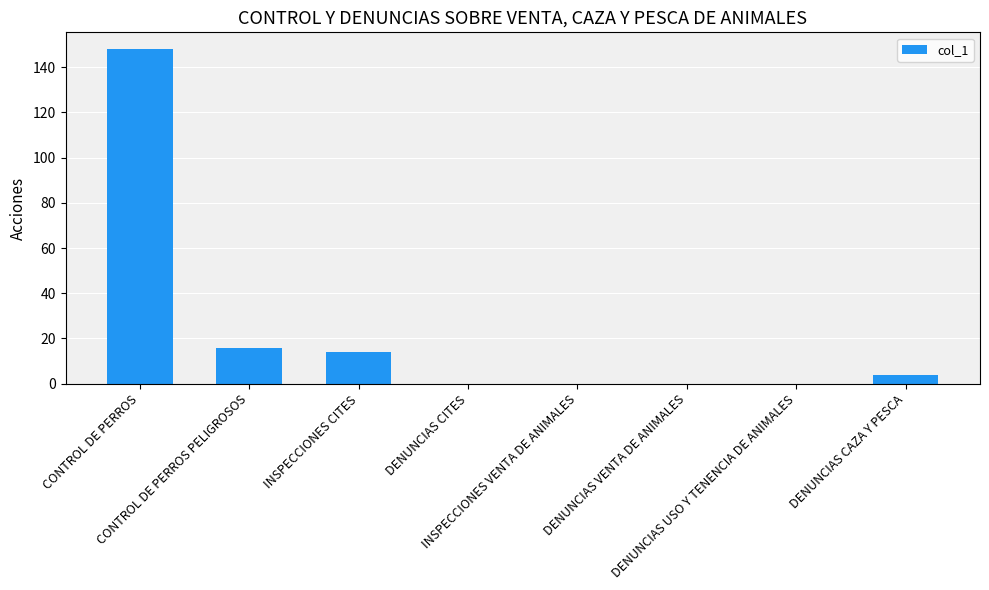

What is the sum of the values at DENUNCIAS VENTA DE ANIMALES and DENUNCIAS CAZA Y PESCA?

4